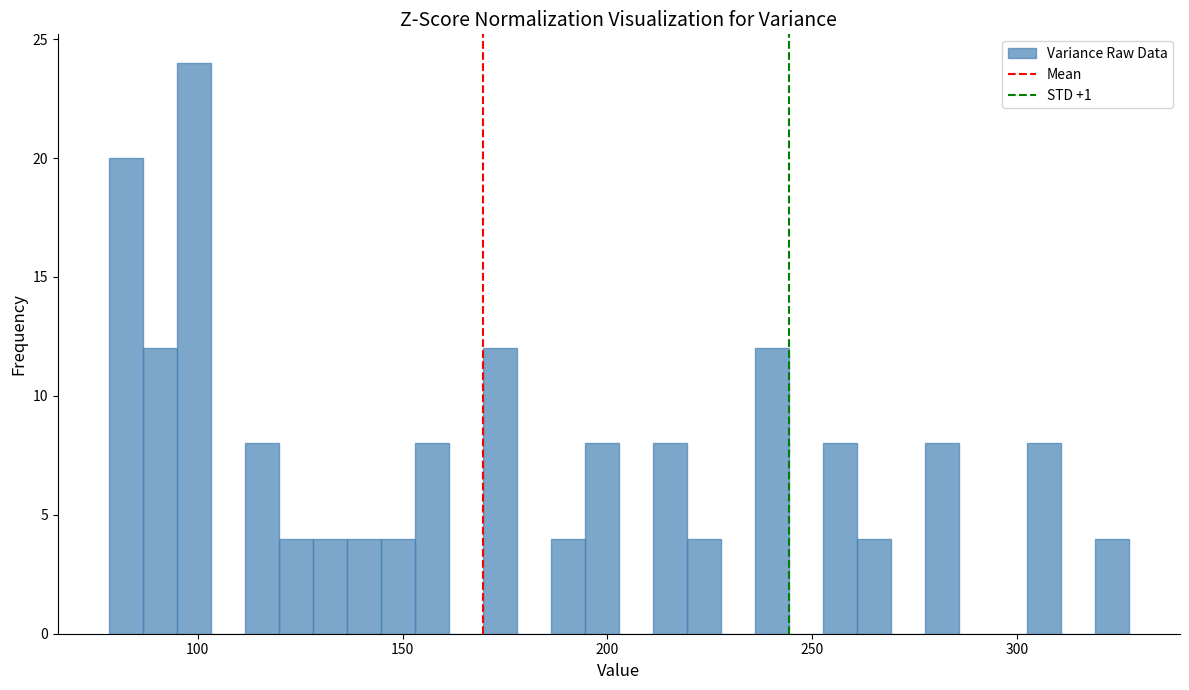

Read against the x-axis, roughly where is the centre of the tallest bar?

100